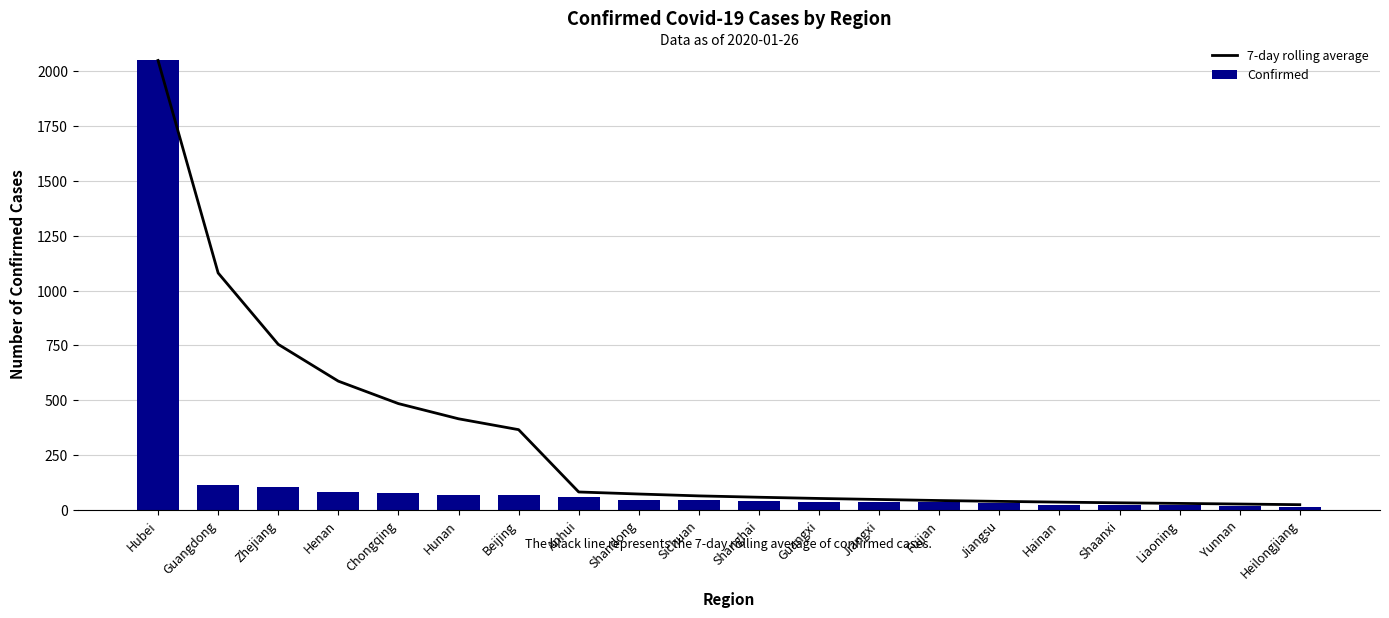

What is the difference between the second highest and minimum values in the 7-day rolling average series?

1057.1